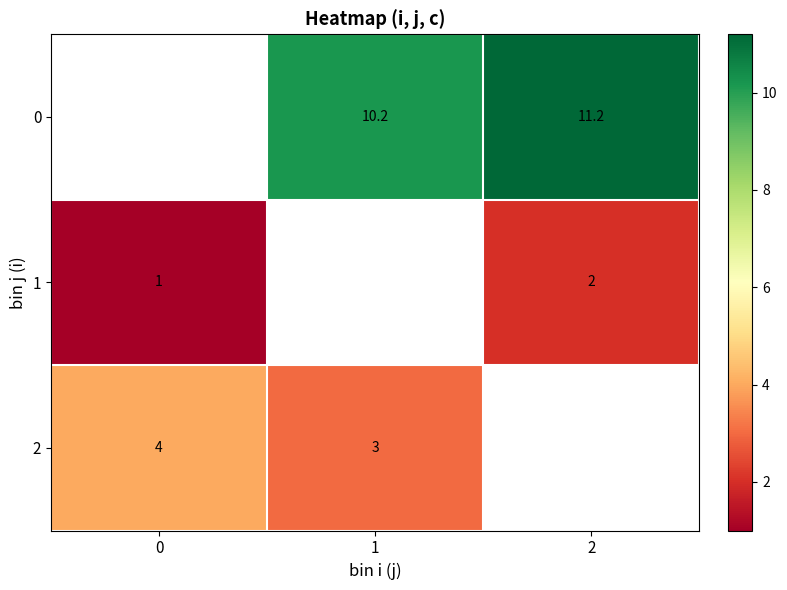

Is it true that 0 equals 19.1 at 2?

False